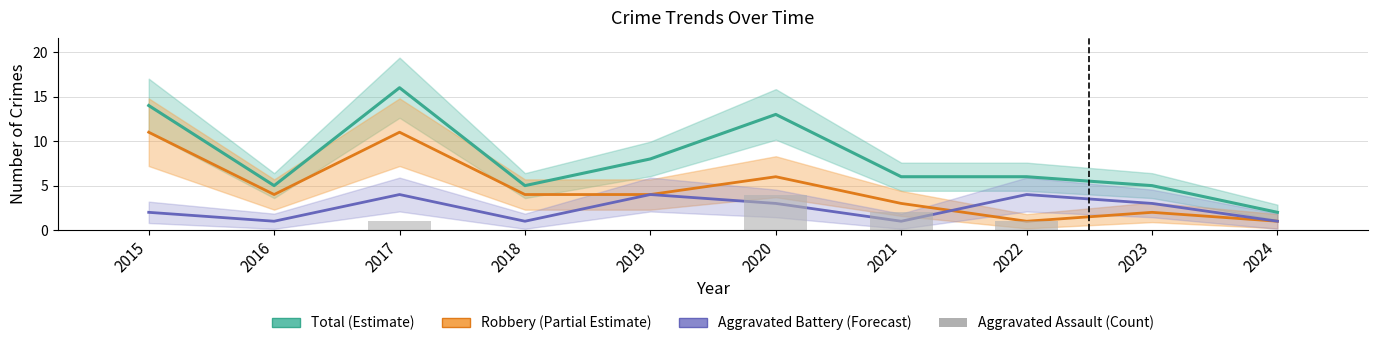

True or false: Robbery (Partial Estimate) has a value of 11 at 2017.

True